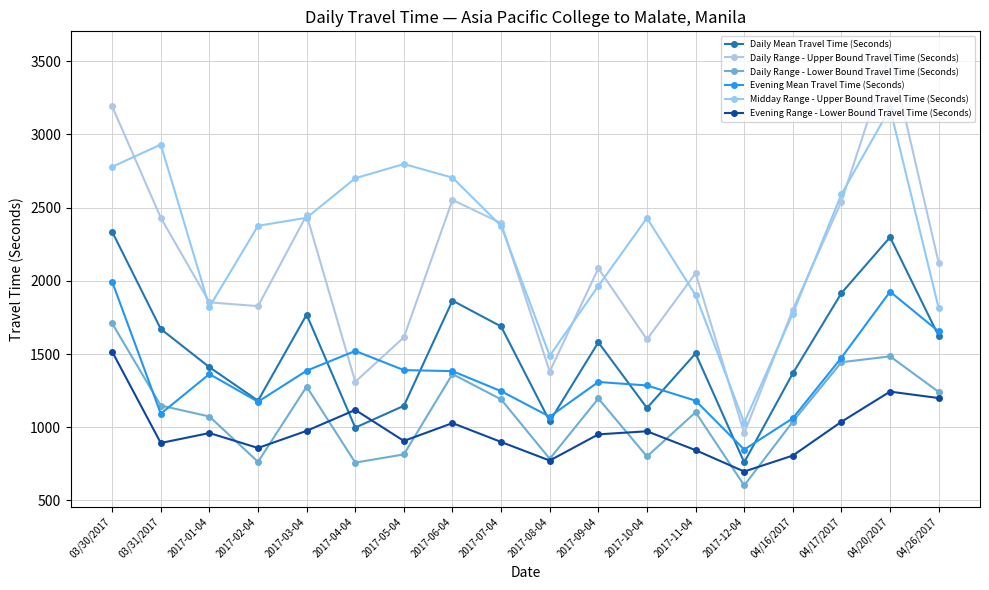

True or false: Evening Range - Lower Bound Travel Time (Seconds) and Daily Range - Lower Bound Travel Time (Seconds) intersect in this chart.

True